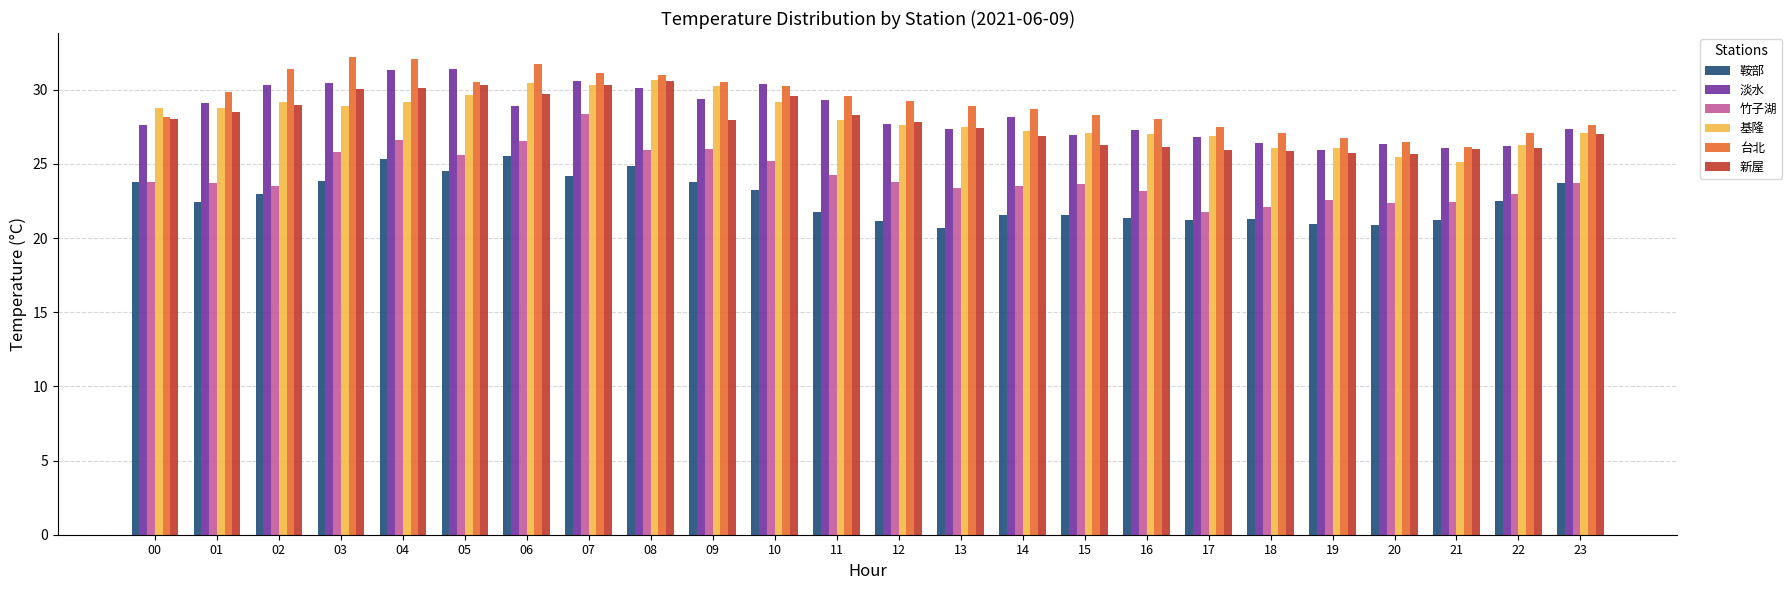

Which series changed the most between 04 and 17?

竹子湖